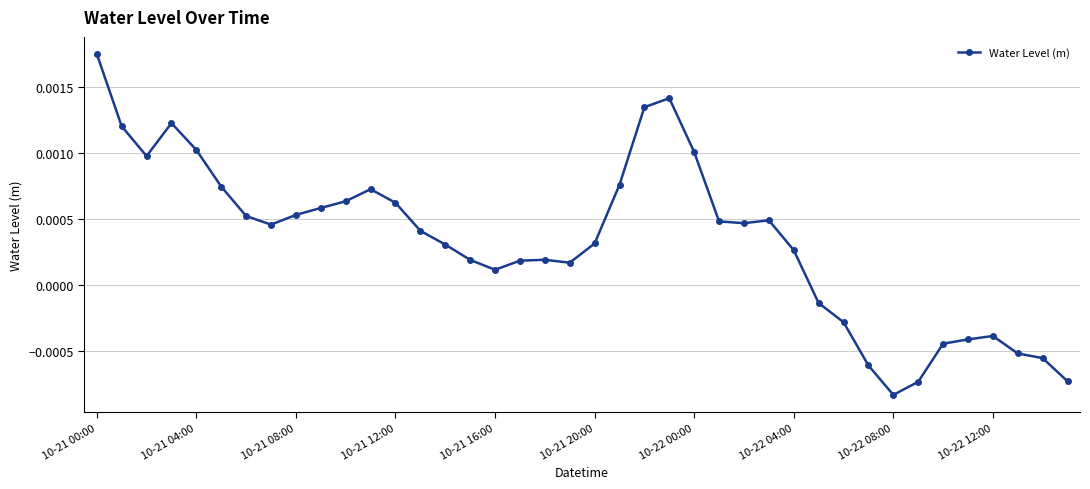

How many series are shown in this chart?

1